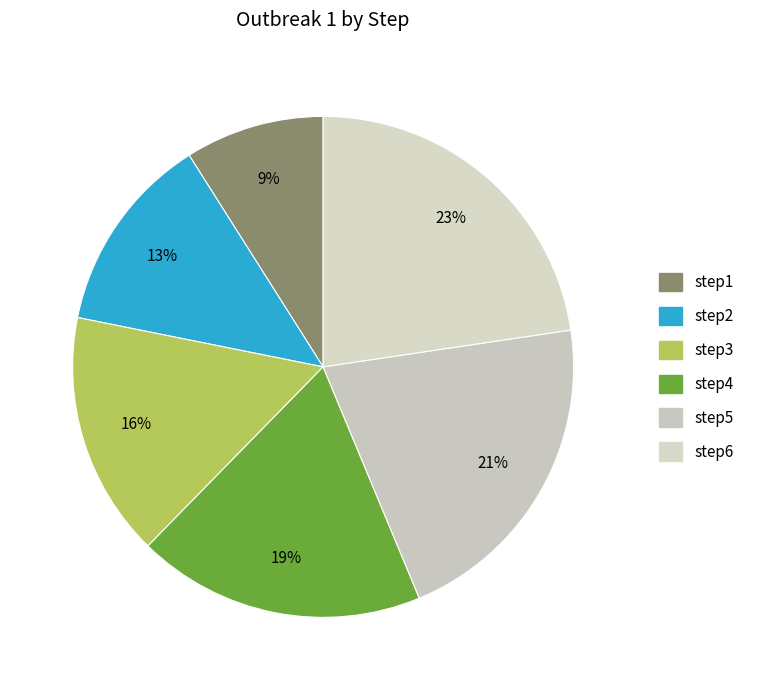

Which slice is the smallest?

step1